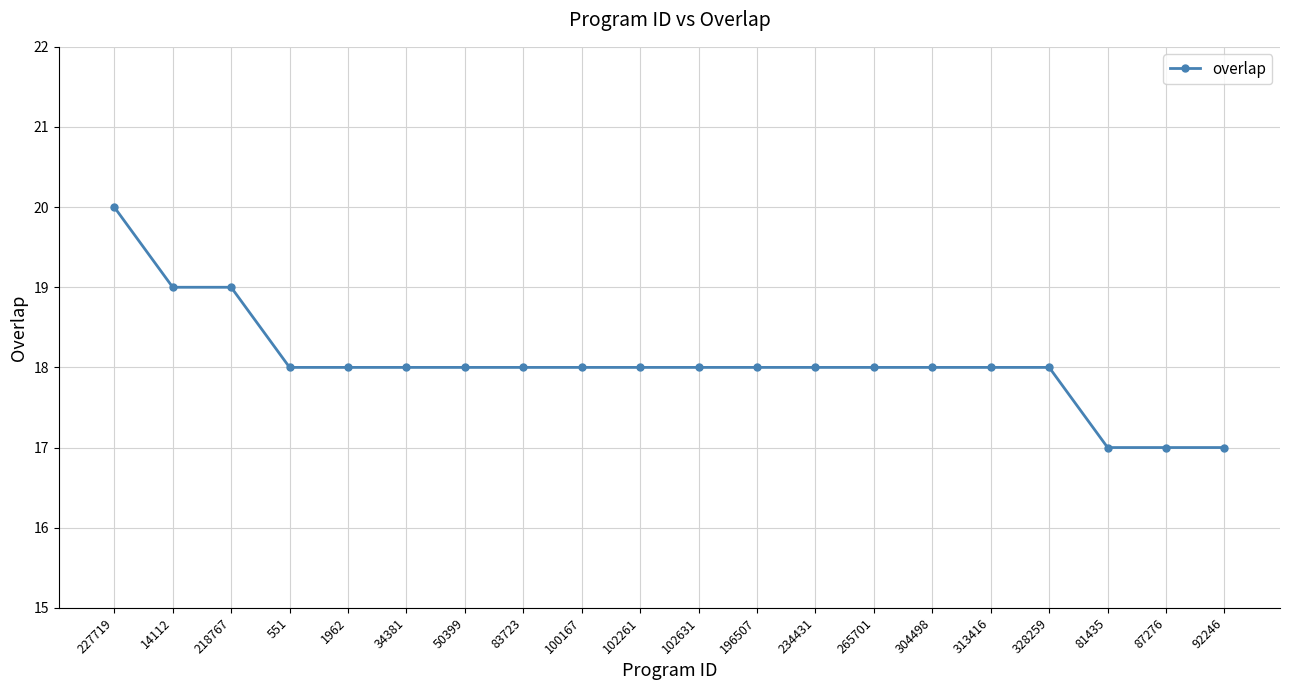

What is the sum of the values at 227719 and 313416?

38